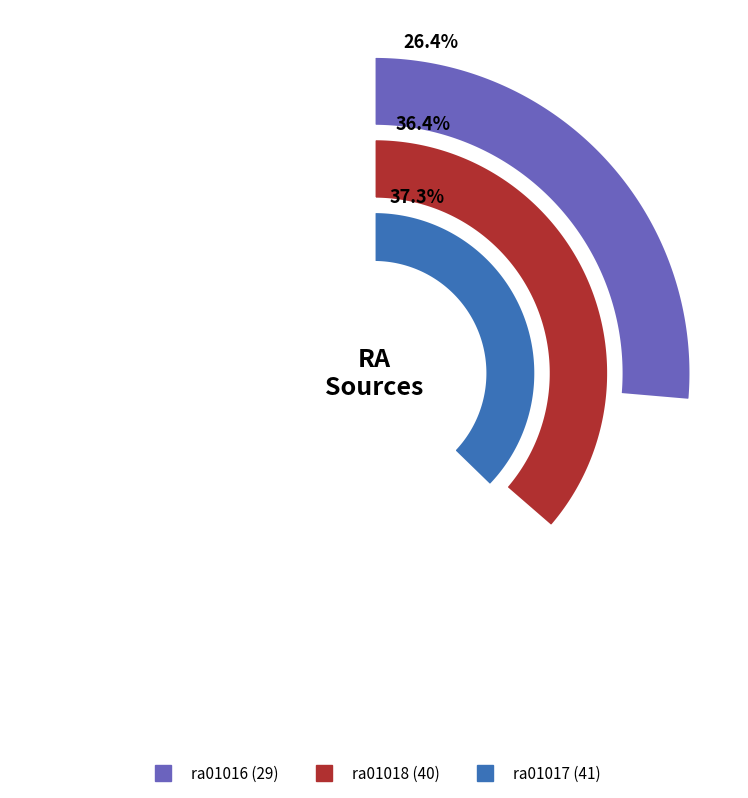

How many slices are in this pie chart?

3